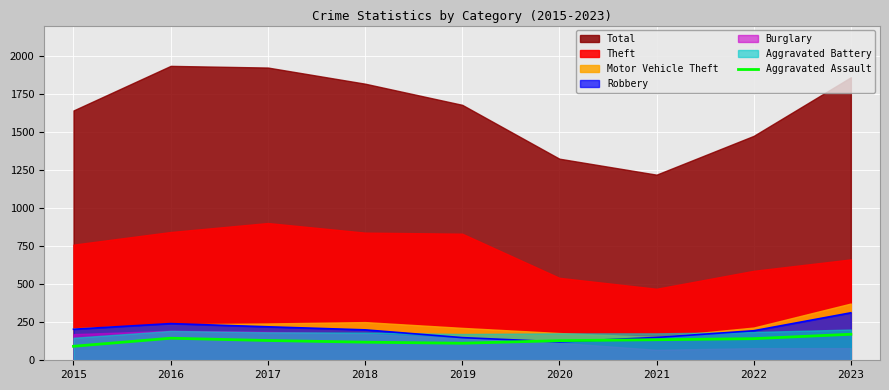

The value of Robbery at 2022 is 194. True or false?

True